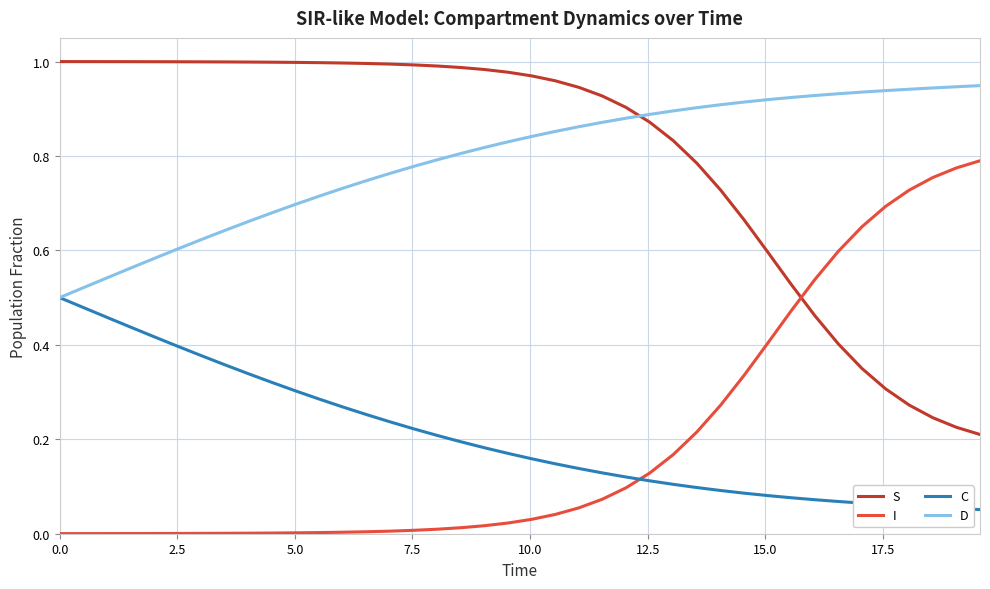

True or false: I and C cross at least once.

True